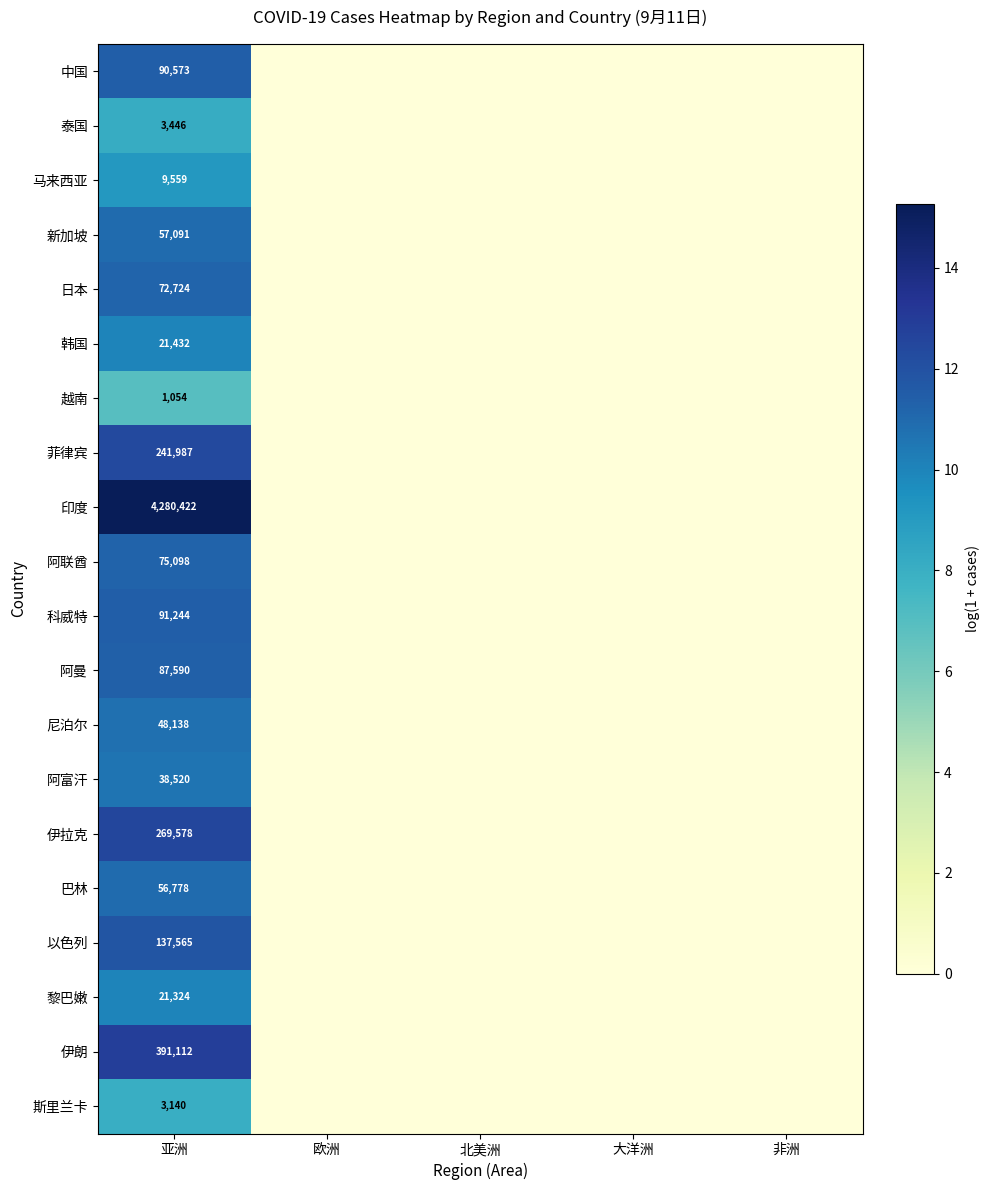

At 亚洲, list the series in order from largest to smallest.

印度, 伊朗, 伊拉克, 菲律宾, 以色列, 科威特, 中国, 阿曼, 阿联酋, 日本, 新加坡, 巴林, 尼泊尔, 阿富汗, 韩国, 黎巴嫩, 马来西亚, 泰国, 斯里兰卡, 越南